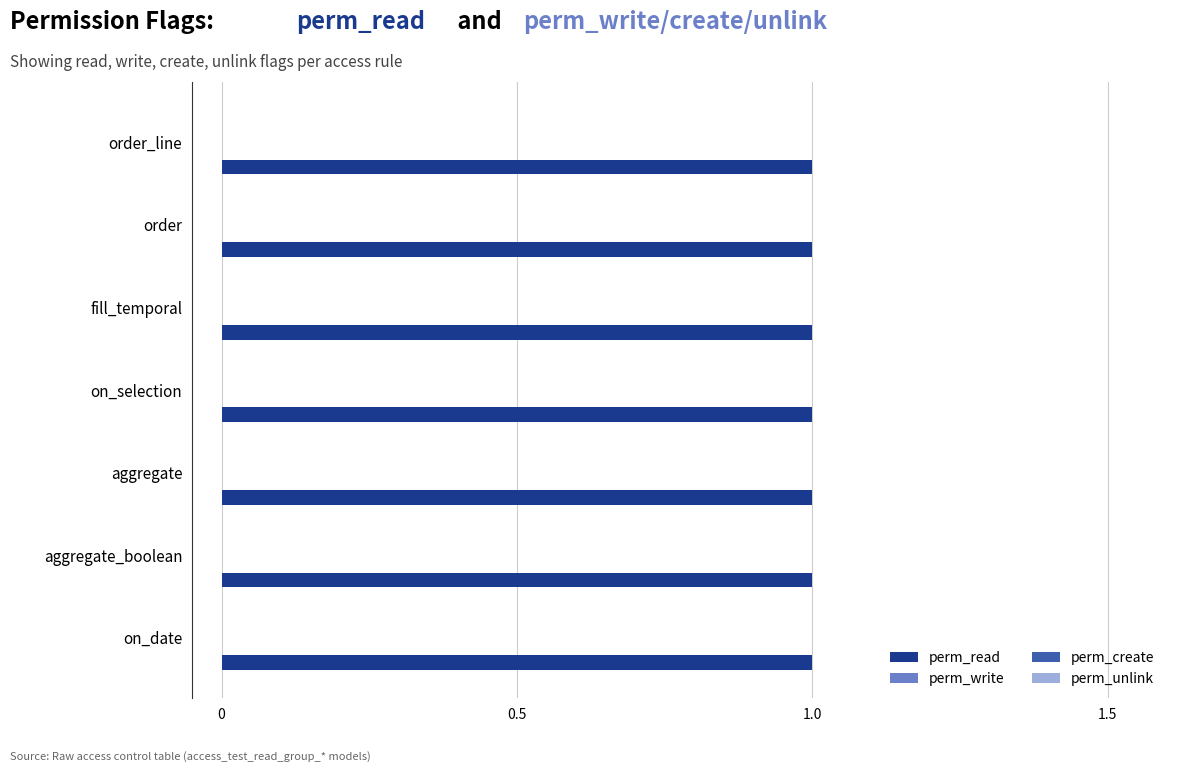

What position from the left is on_selection?

4